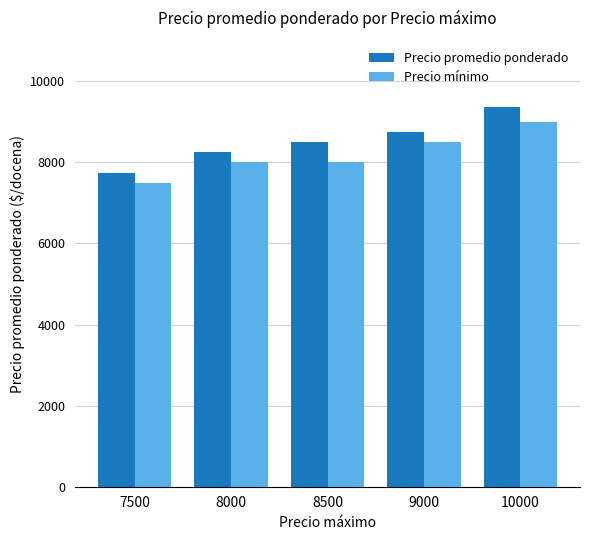

Reading left to right, extract all data points from this chart.

Precio promedio ponderado: 7750	8250	8500	8750	9375
Precio mínimo: 7500	8000	8000	8500	9000